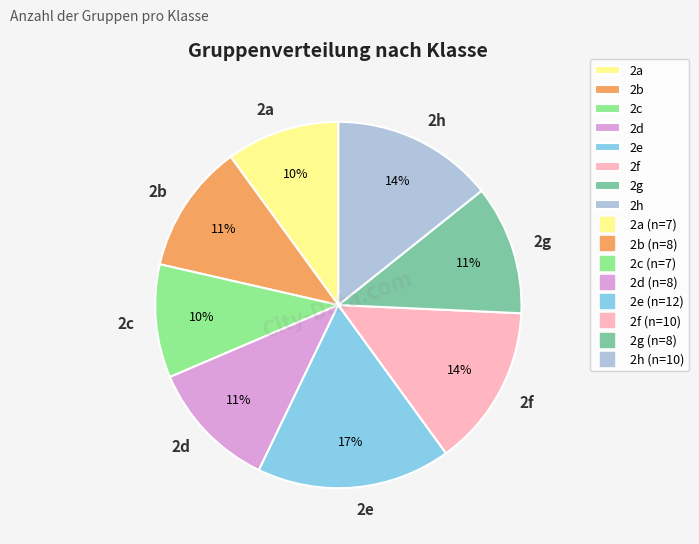

Do 2a and 2b together represent more than half of the pie?

No